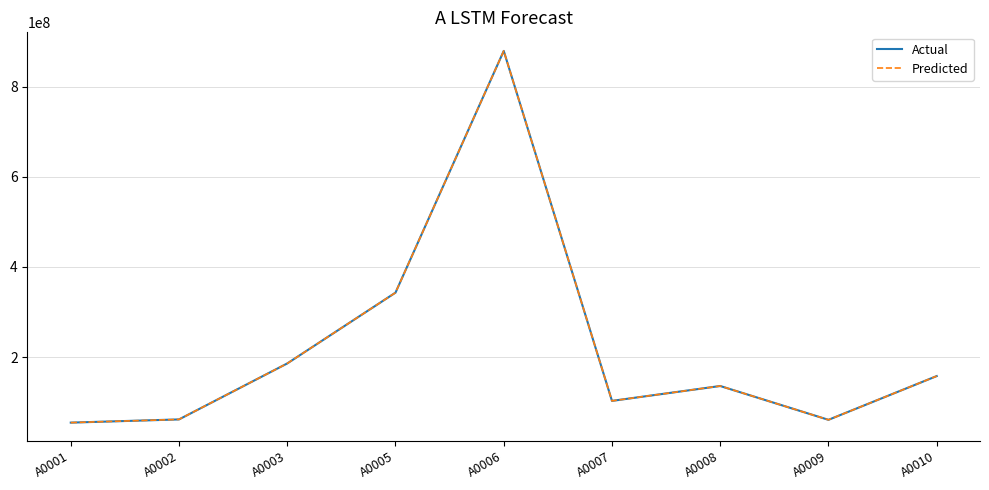

What is the value of the Actual point at the 2nd from the left?

61900000